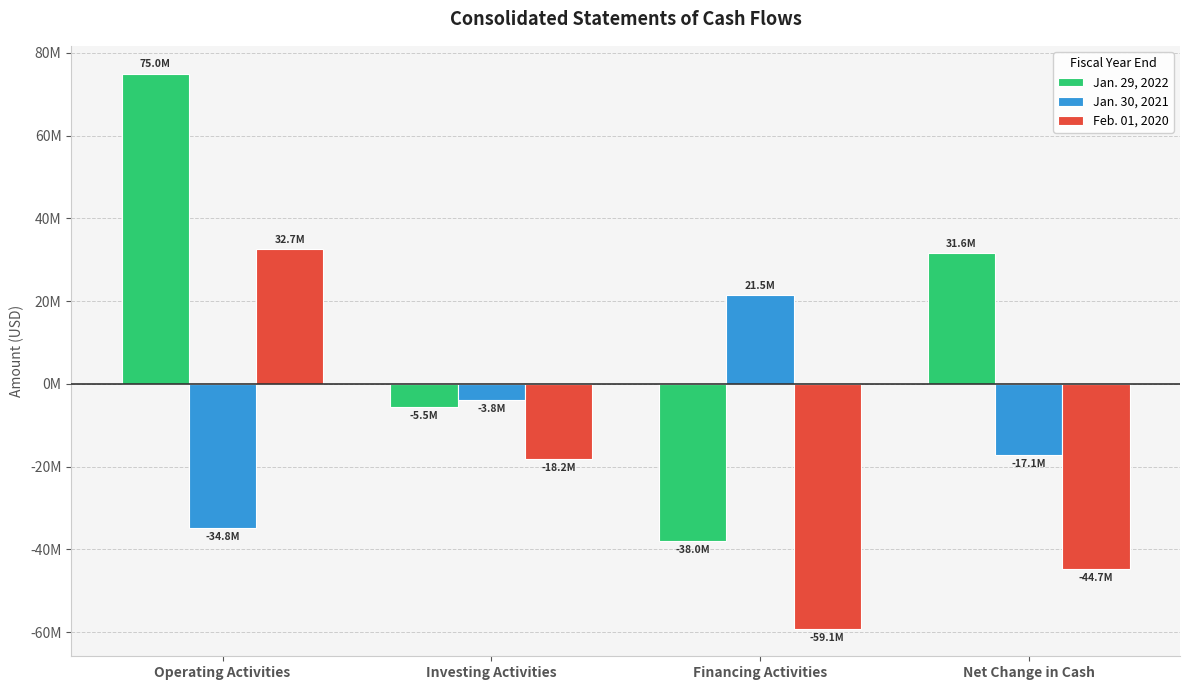

Are the bars grouped side by side (vs. stacked)?

Yes